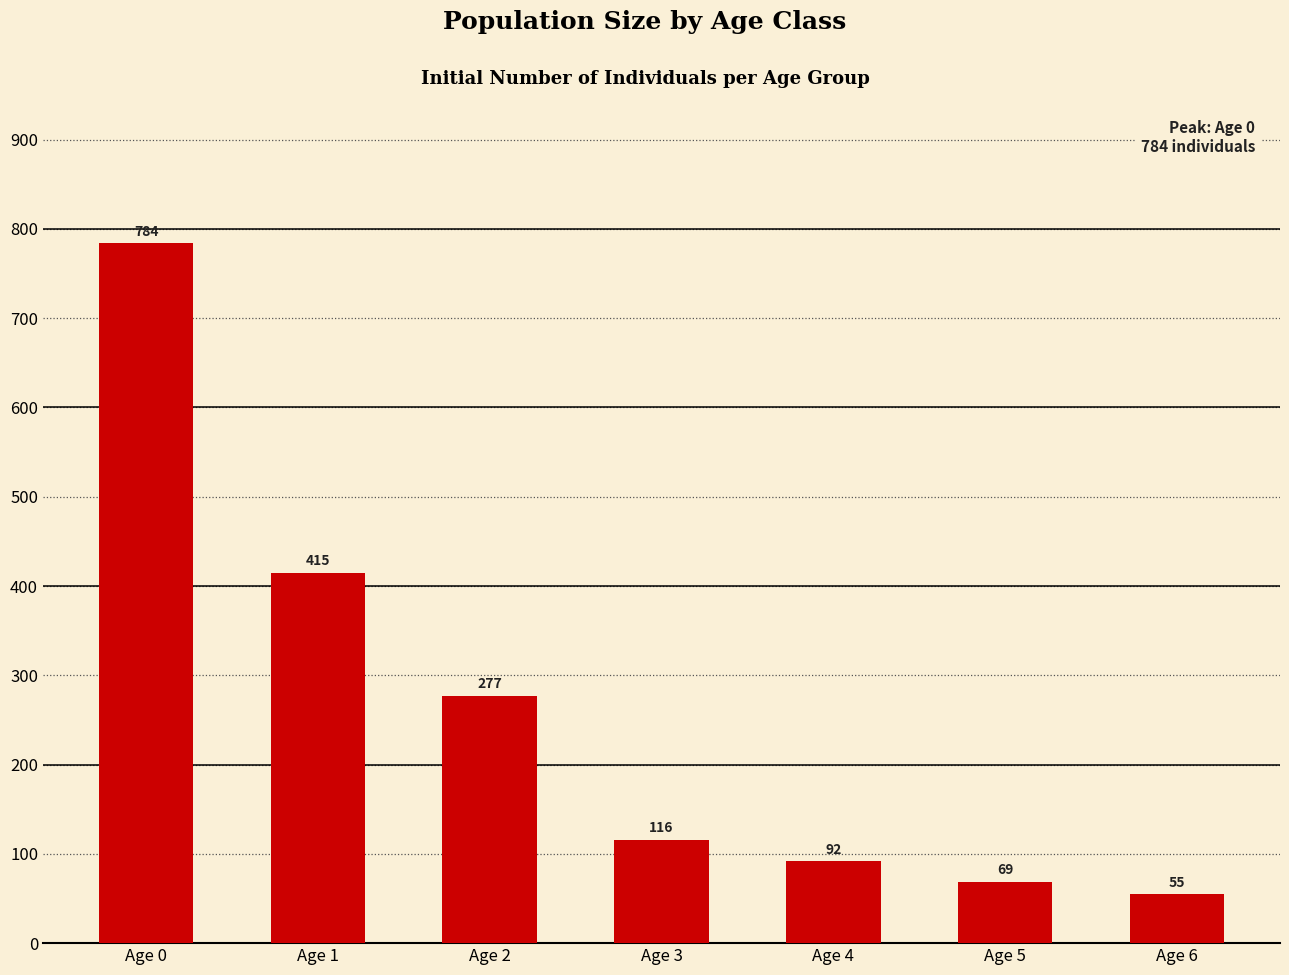

Reading left to right, extract all data points from this chart.

Age 0=784	Age 1=415	Age 2=277	Age 3=116	Age 4=92	Age 5=69	Age 6=55